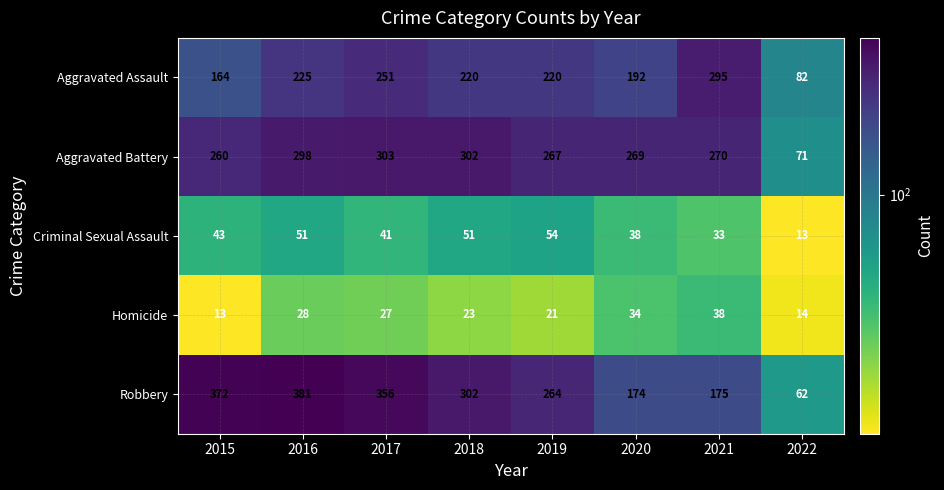

Rank the series at 2016 from highest to lowest value.

Robbery, Aggravated Battery, Aggravated Assault, Criminal Sexual Assault, Homicide